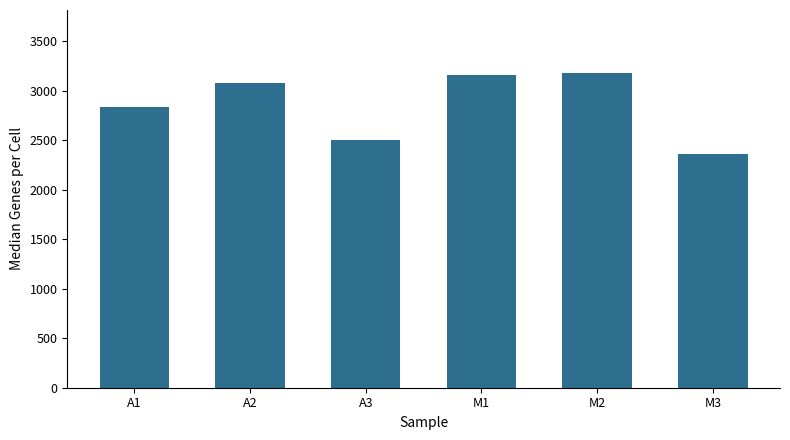

What is the ratio of the value at M3 to the value at A2?

0.8